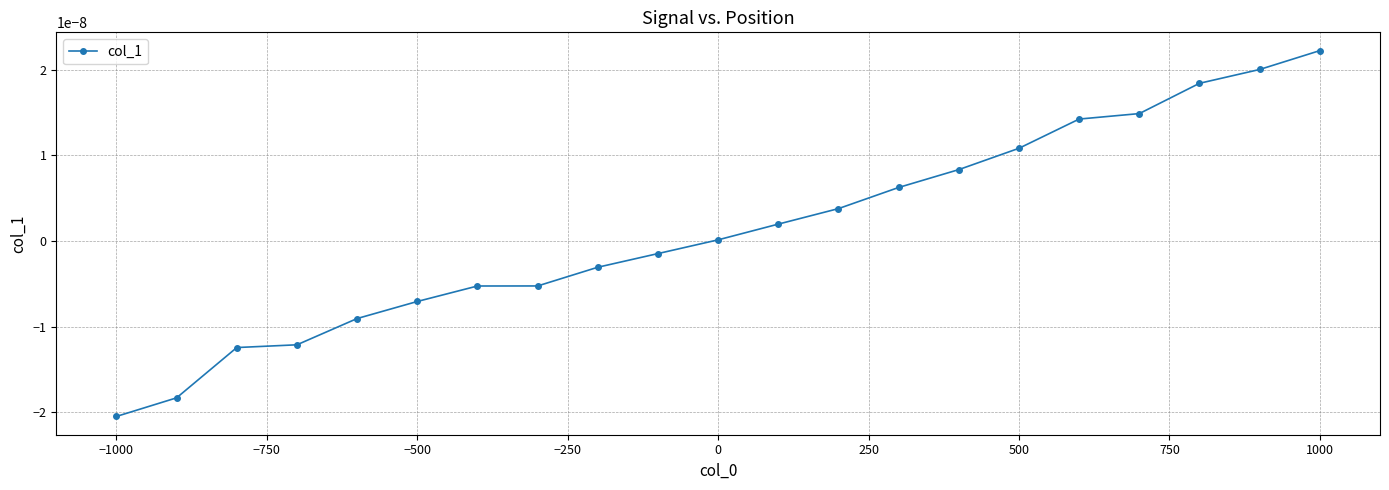

Which category has the highest value across all series?

1000